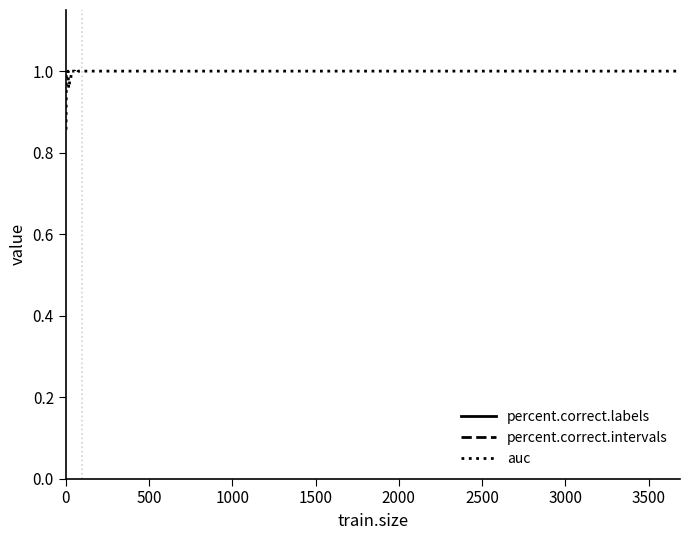

True or false: percent.correct.labels and auc cross at least once.

False